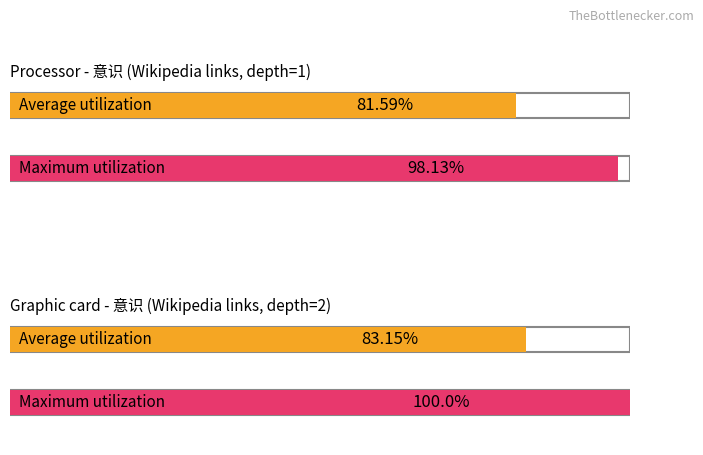

Does the chart contain stacked bars?

No